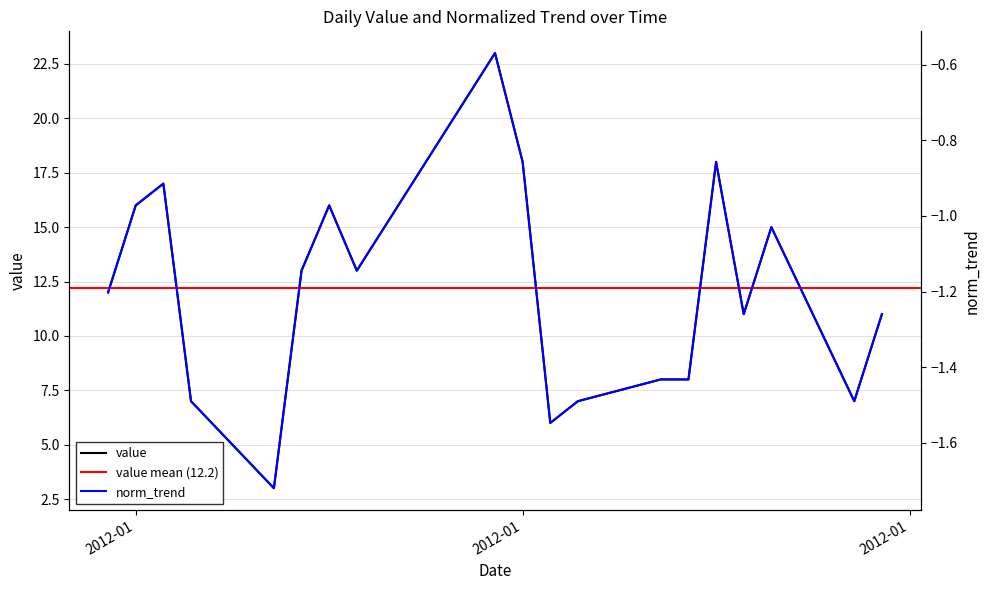

Does the chart display data point markers on the line(s)?

No